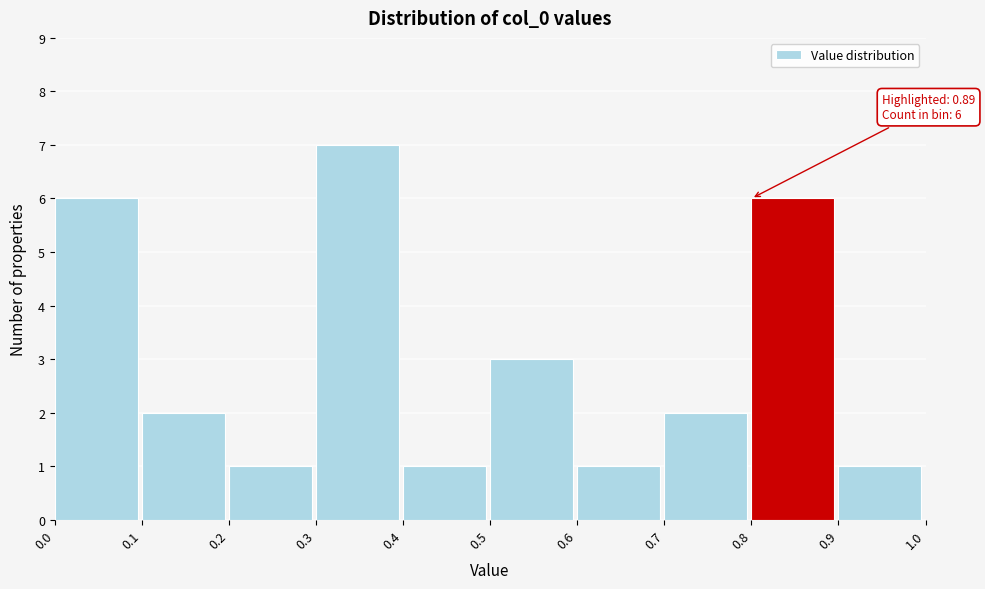

Which range on the x-axis has the tallest bar?

0.3 to 0.4